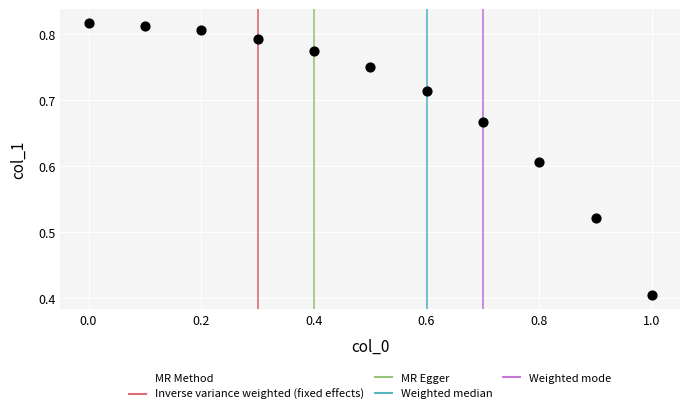

What Y value in the scatter plot is closest to 0?

0.4